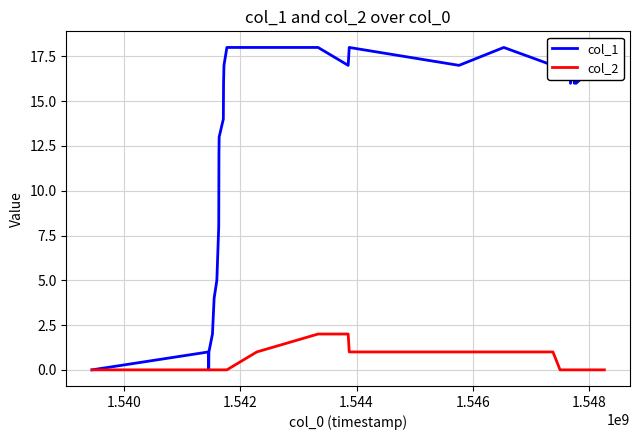

True or false: col_2 has a value of 1 at 31.

False